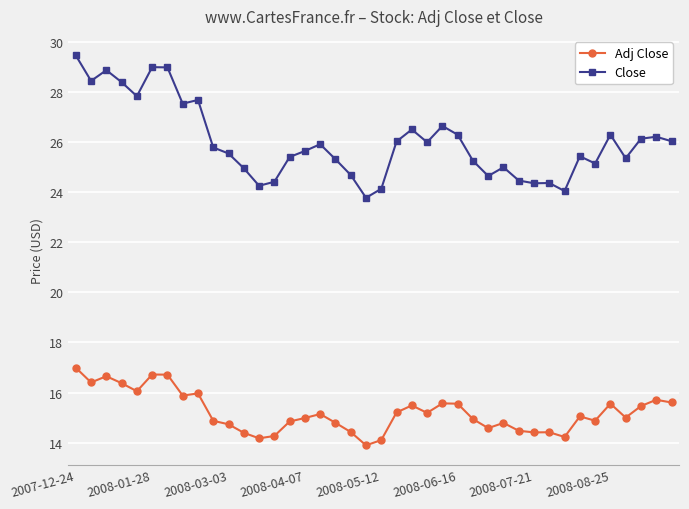

Which series has the largest total across all categories?

Close